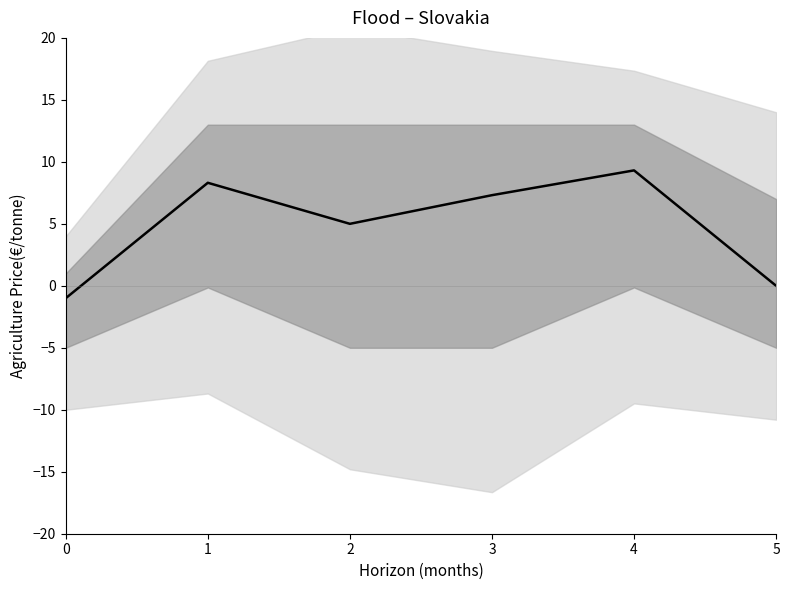

Reading left to right, list all the values displayed in this chart.

0=-1.0	1=8.3	2=5.0	3=7.3	4=9.3	5=0.0